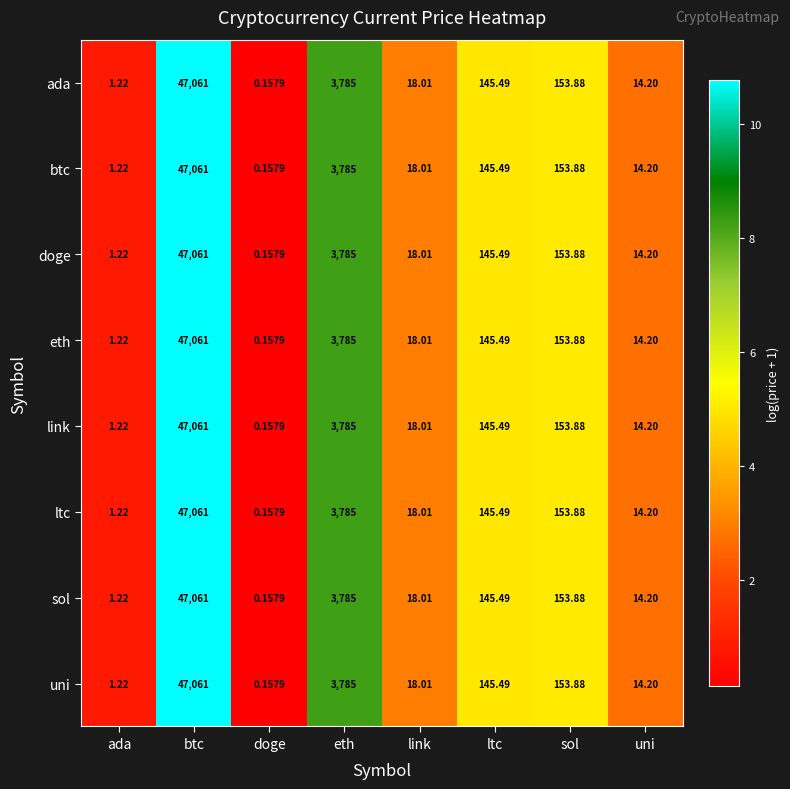

Which label corresponds to the largest value in the chart?

btc